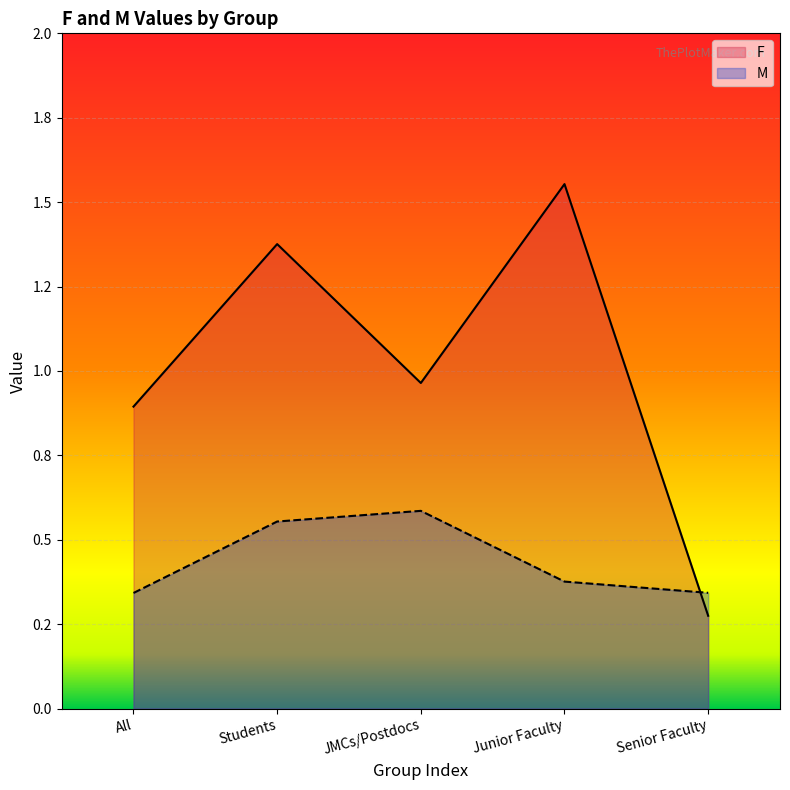

What is the difference between the second highest and minimum values in the F series?

1.1